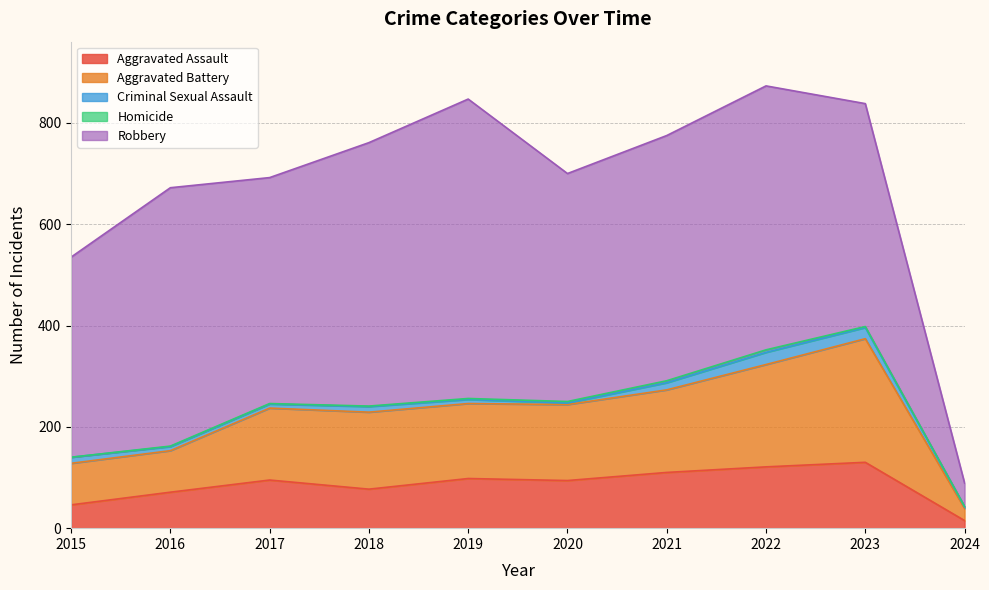

How many data points in Criminal Sexual Assault are less than 11?

5